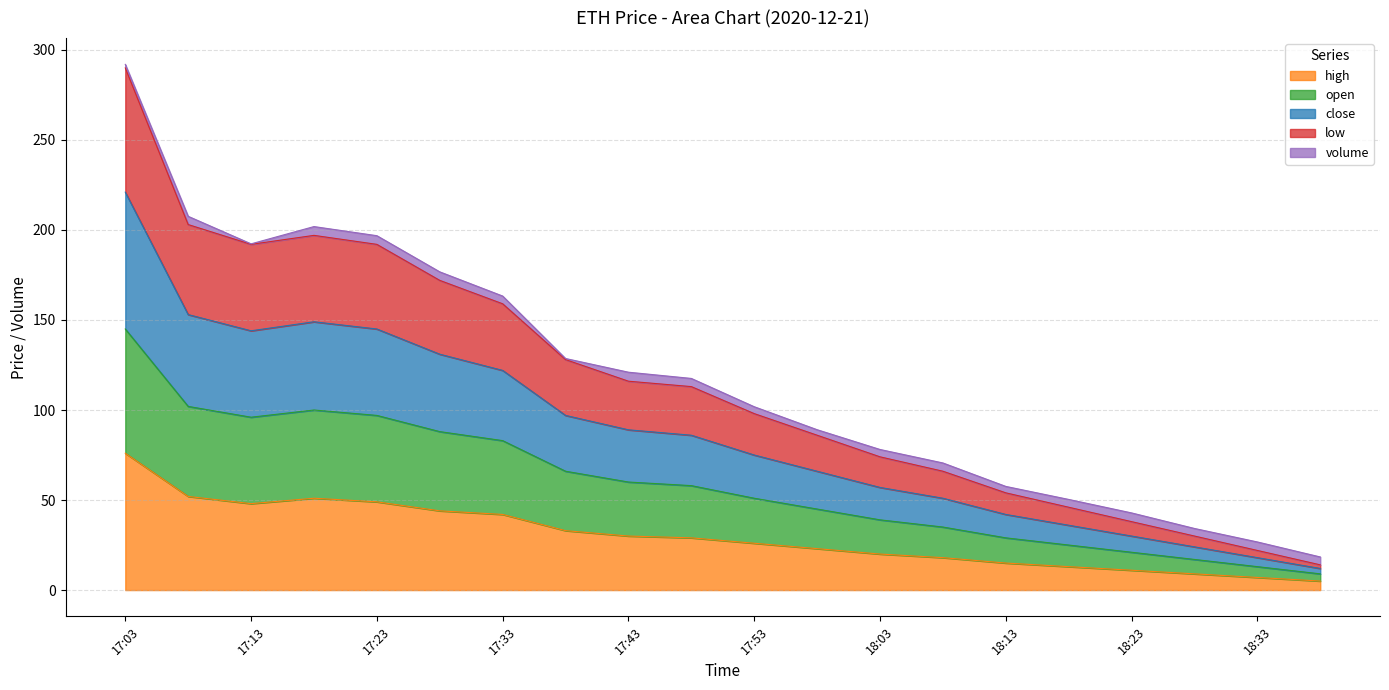

What position from the left is 18:28?

18